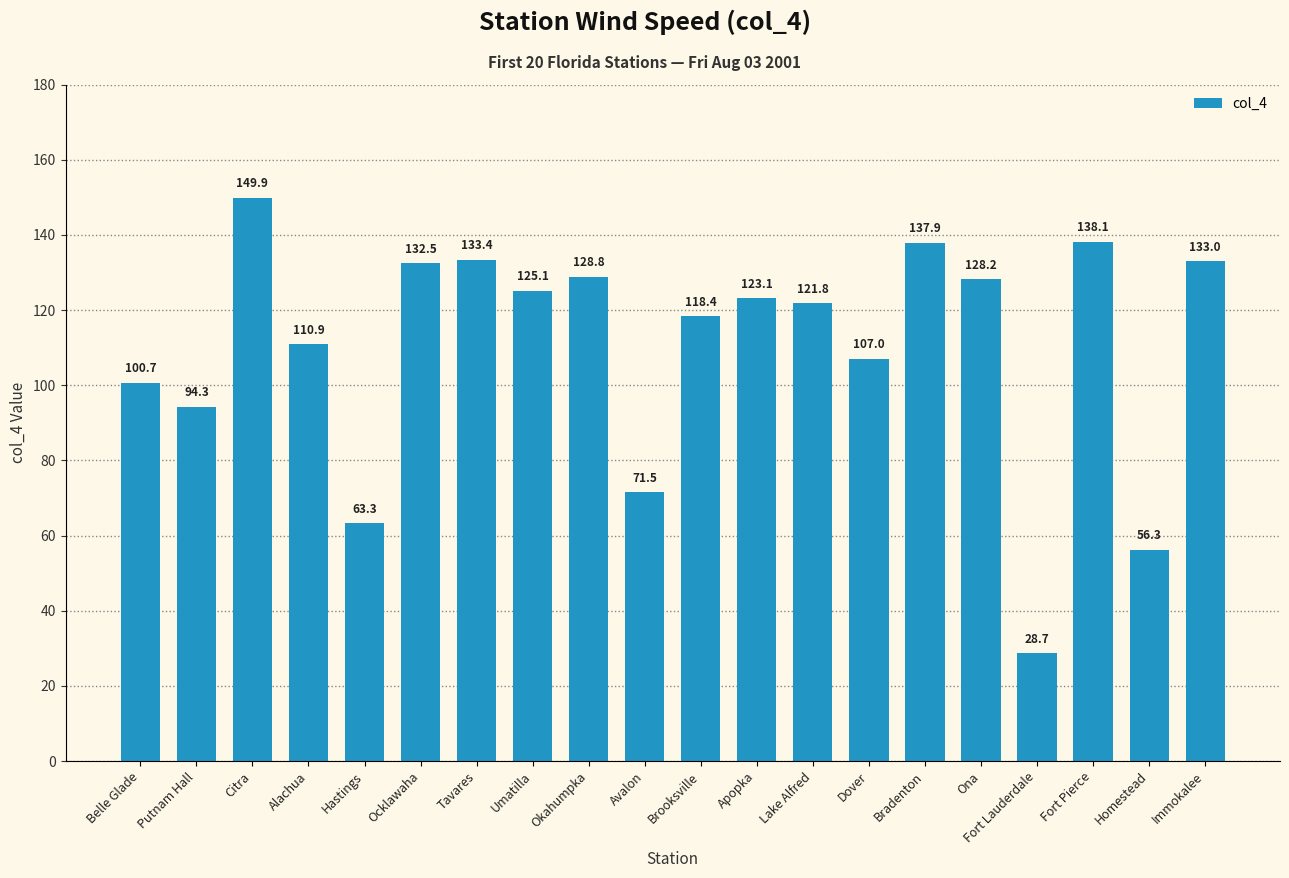

The chart shows a value of 132.0 at Putnam Hall. True or false?

False